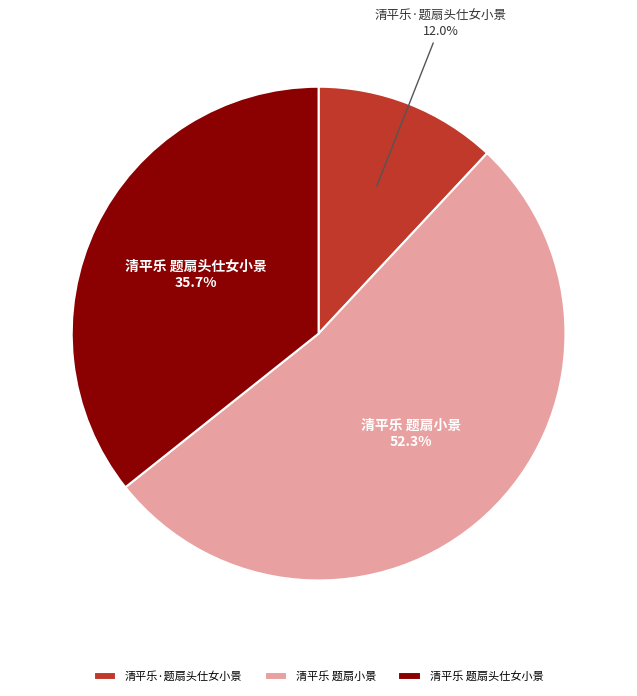

How many segments does this pie chart have?

3